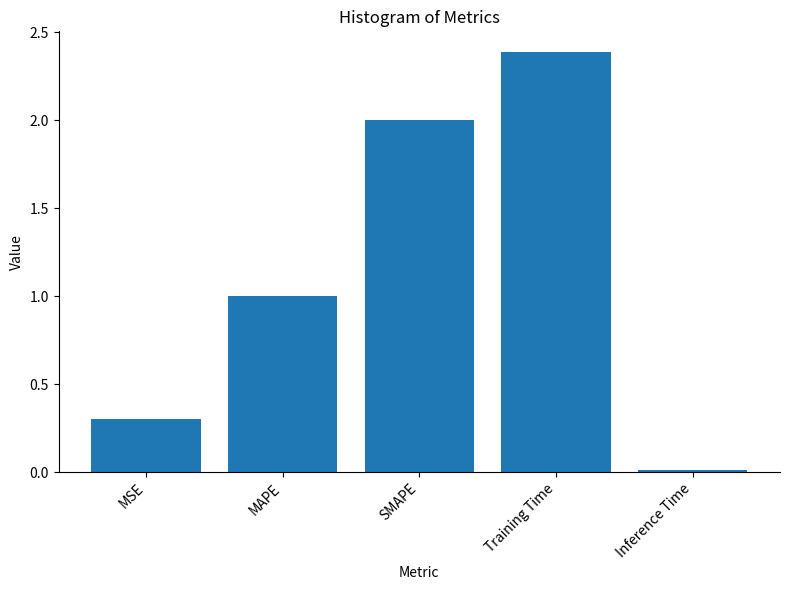

The chart shows a value of 0.0 at Inference Time. True or false?

True